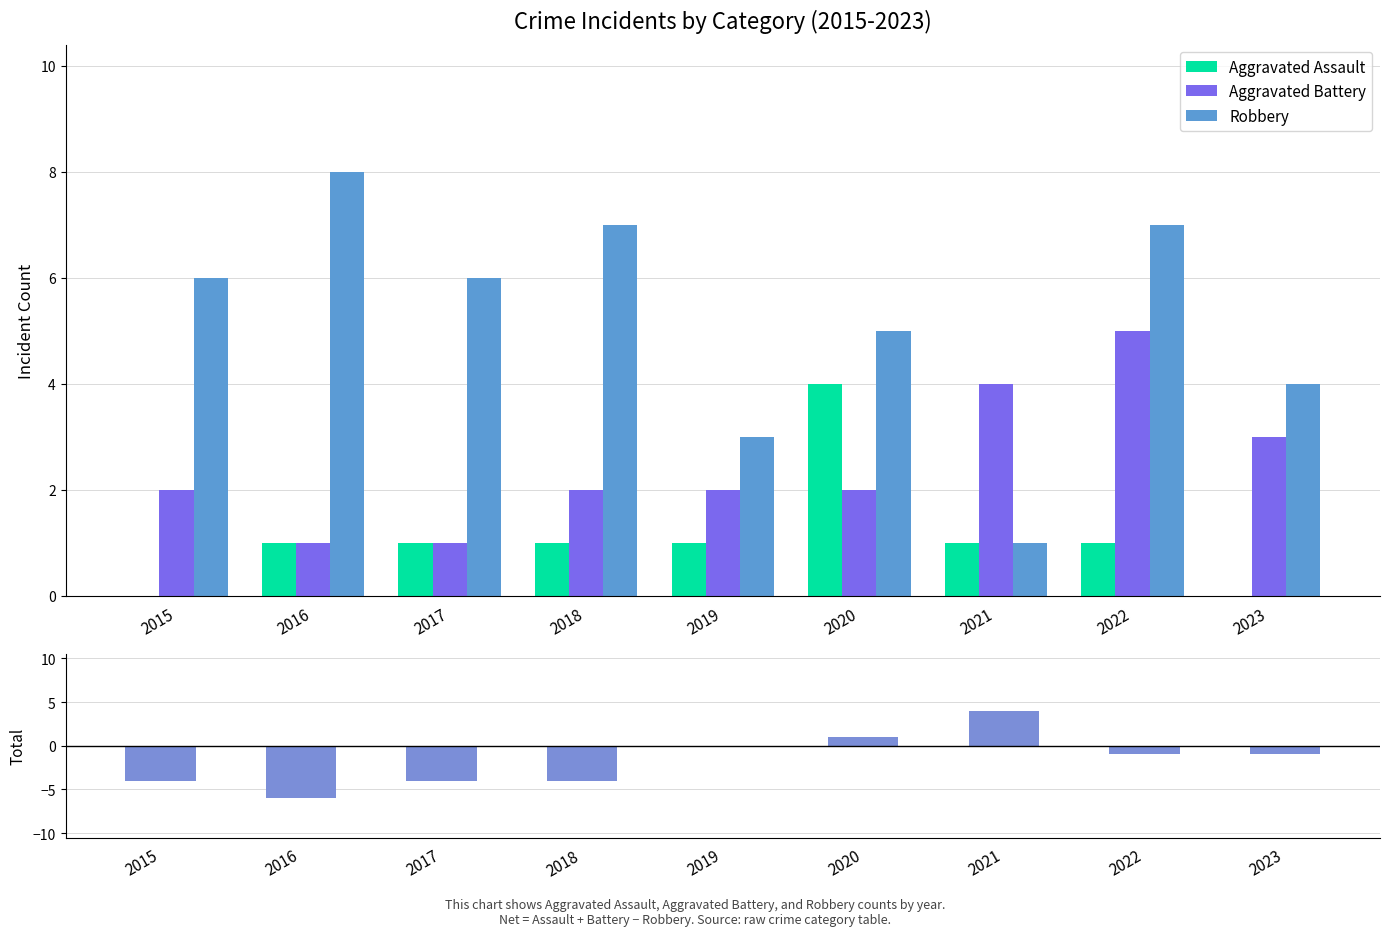

At 2018, list the series in order from smallest to largest.

Net (Assault+Battery-Robbery), Aggravated Assault, Aggravated Battery, Robbery